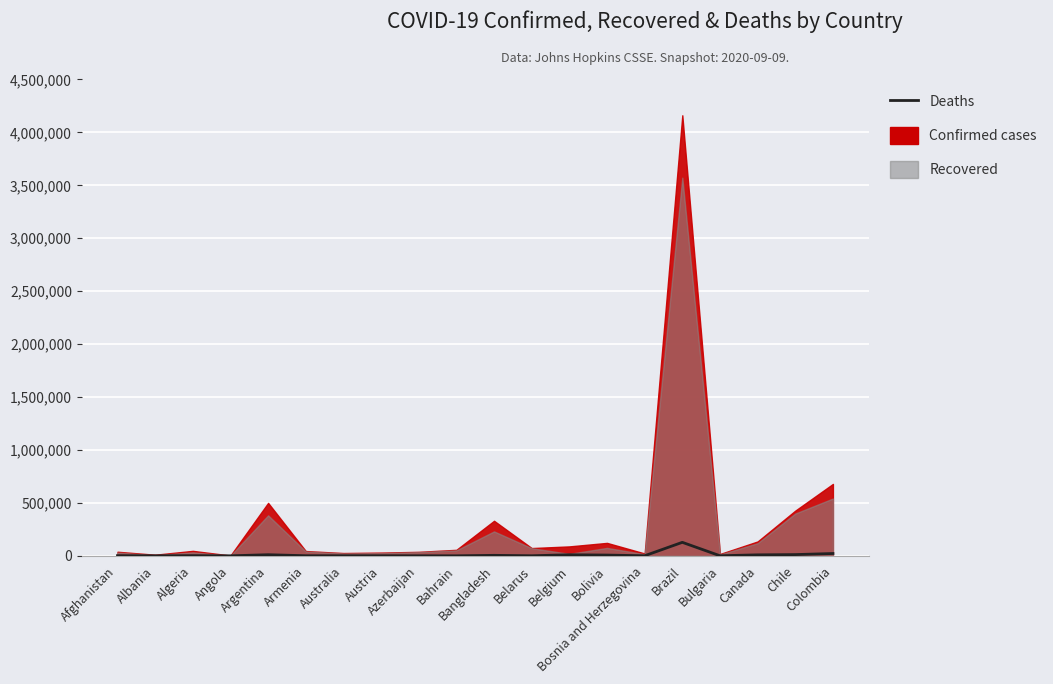

Which label corresponds to the largest value in the chart?

Brazil